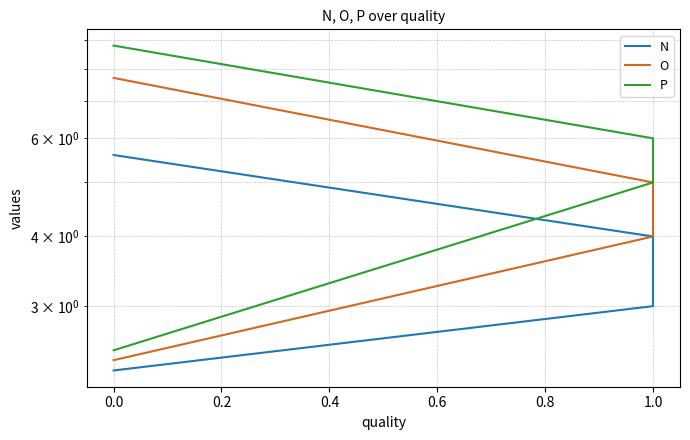

What is the value of the O point at the 3rd from the left?

5.0